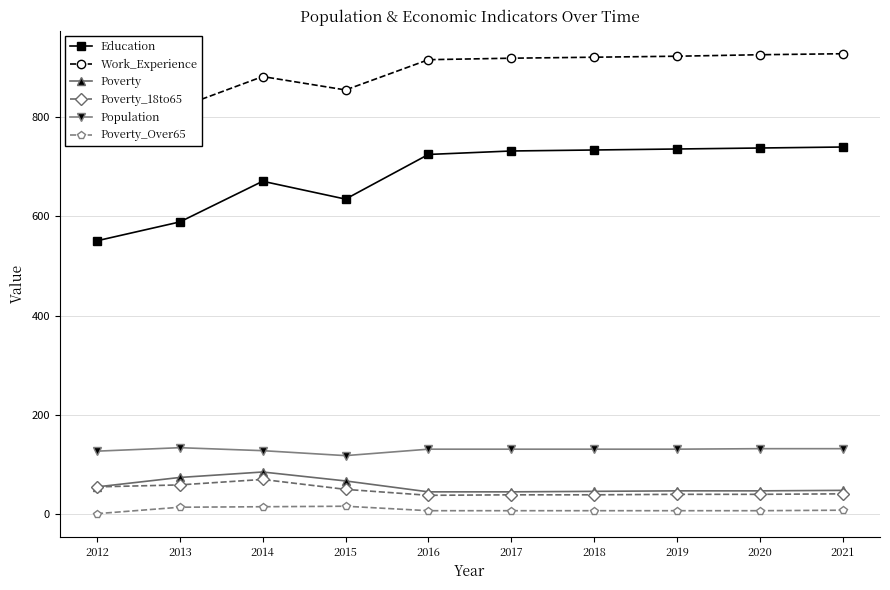

True or false: Education has a value of 1121 at 2019.

False